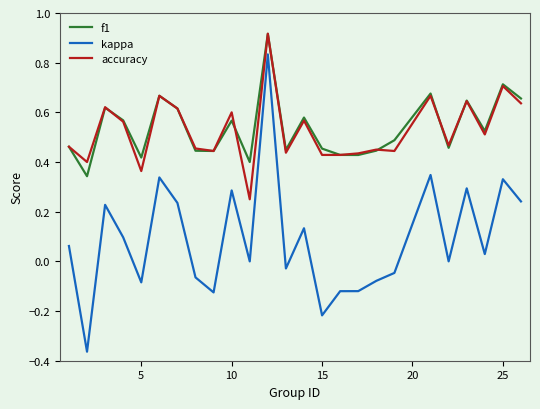

How many lines are shown in the chart?

3